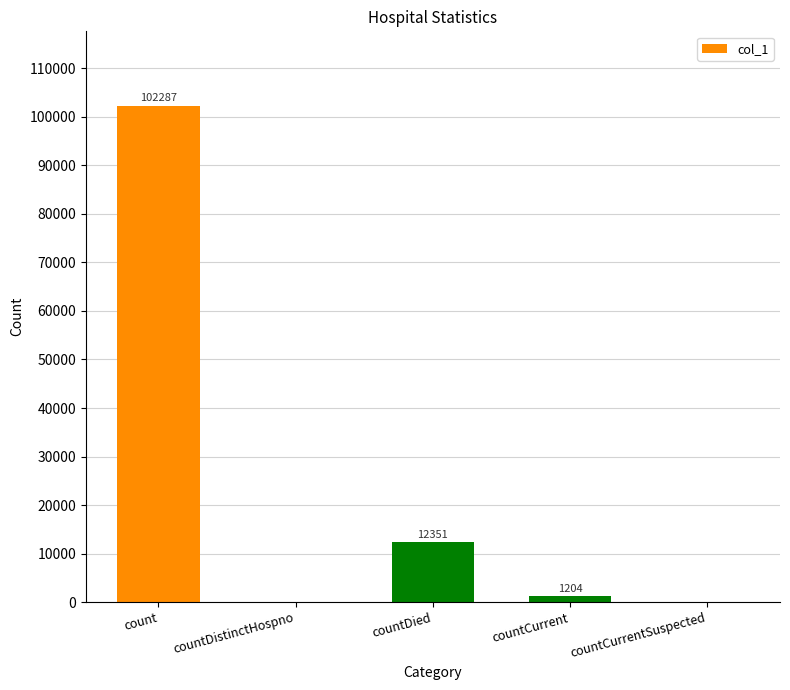

What is the greatest value displayed?

102287